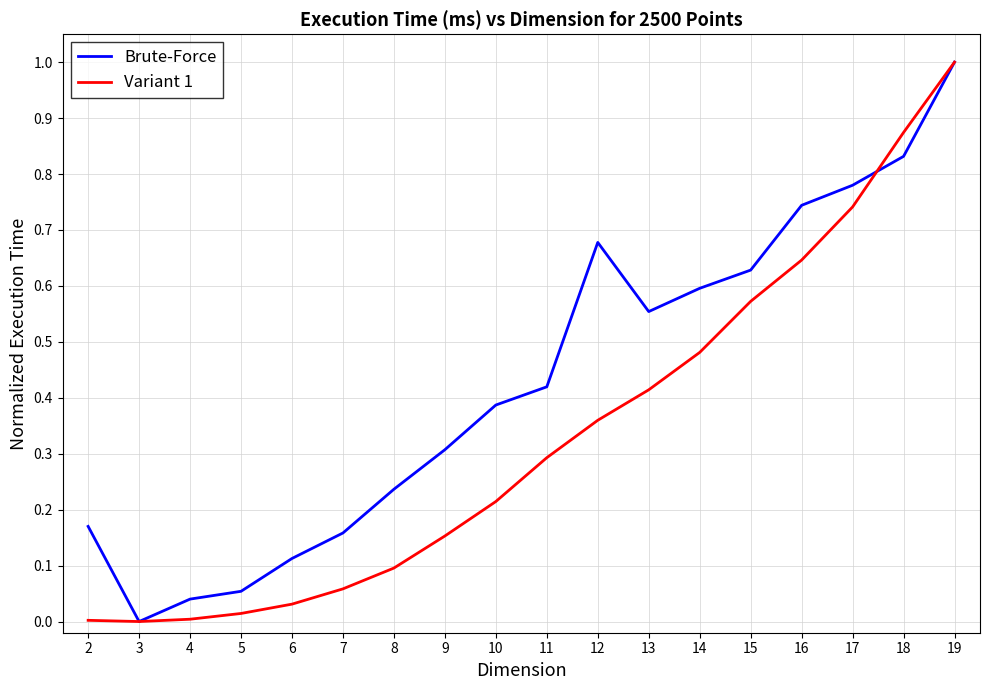

Which series has the largest total across all categories?

Brute-Force